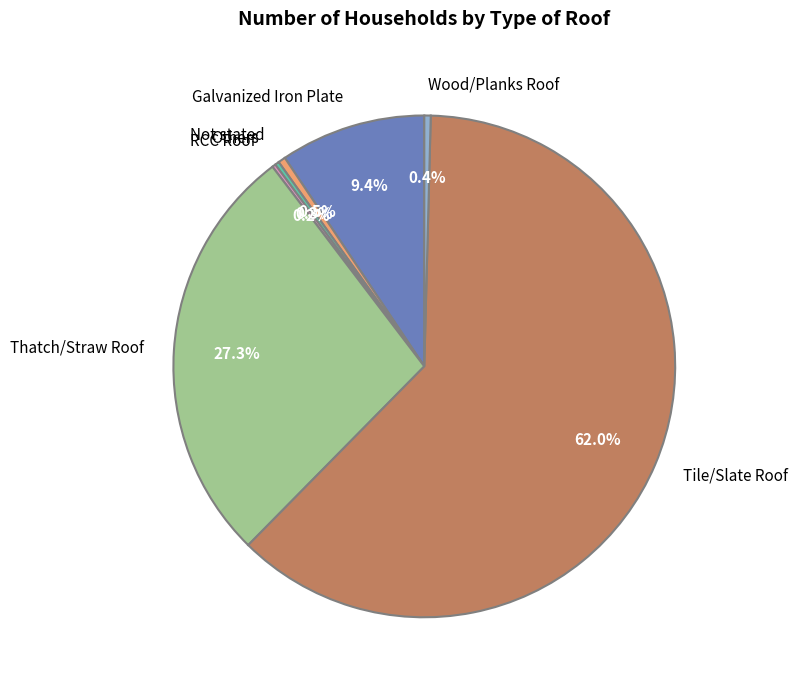

What is the ratio of the value at Thatch/Straw Roof to the value at Not stated?

57.7